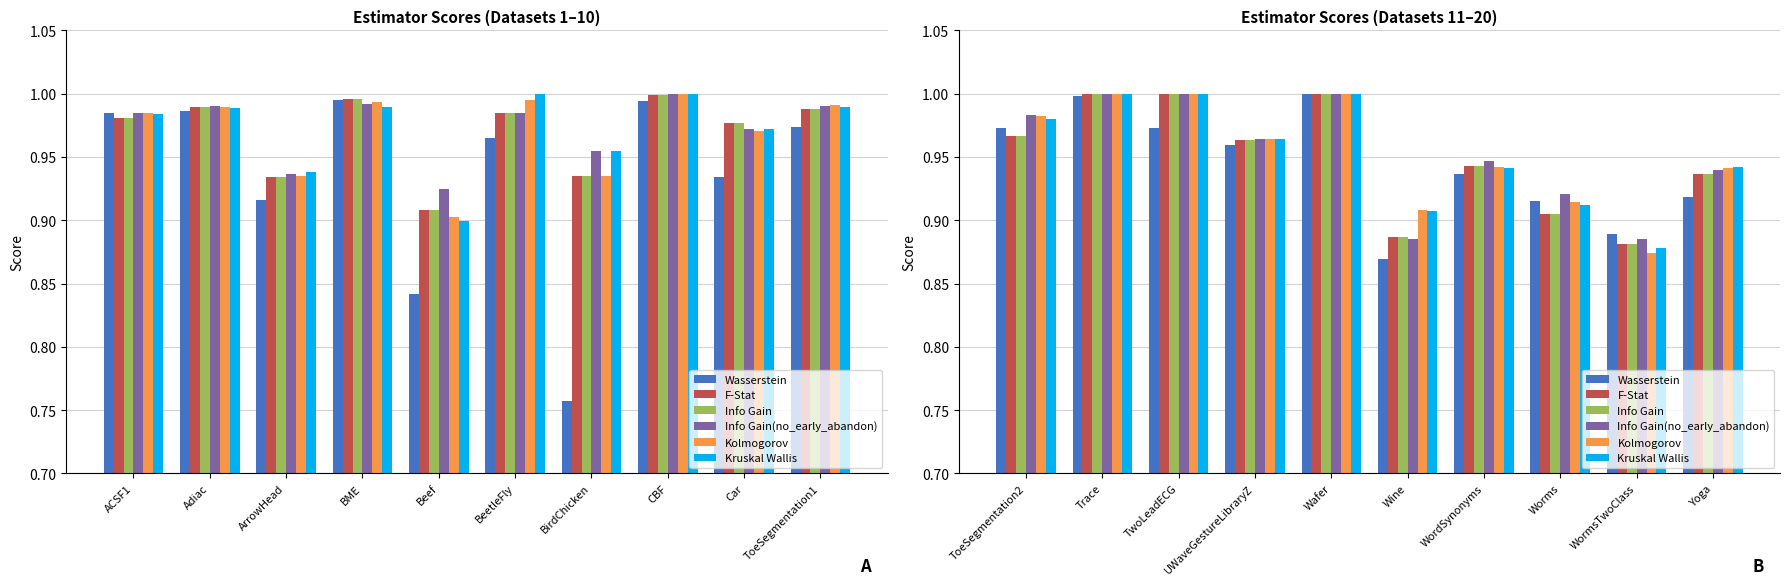

Which series has the largest total across all categories?

Kolmogorov